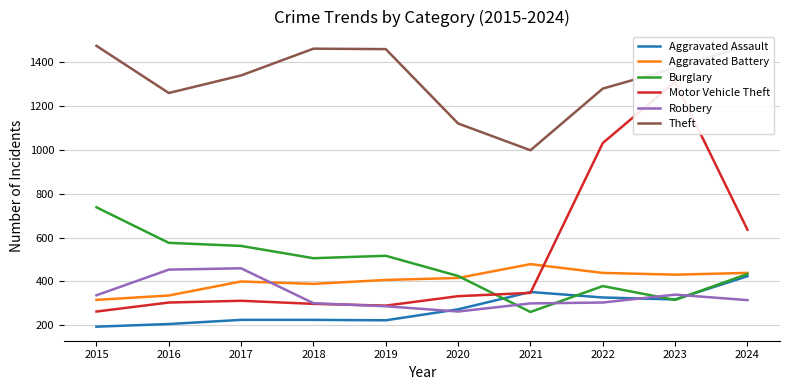

True or false: Burglary and Aggravated Battery intersect in this chart.

True